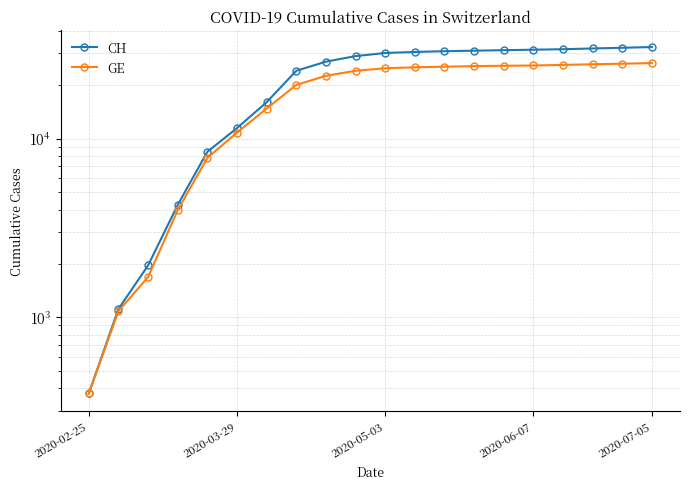

How many data points in GE are above 24800?

9